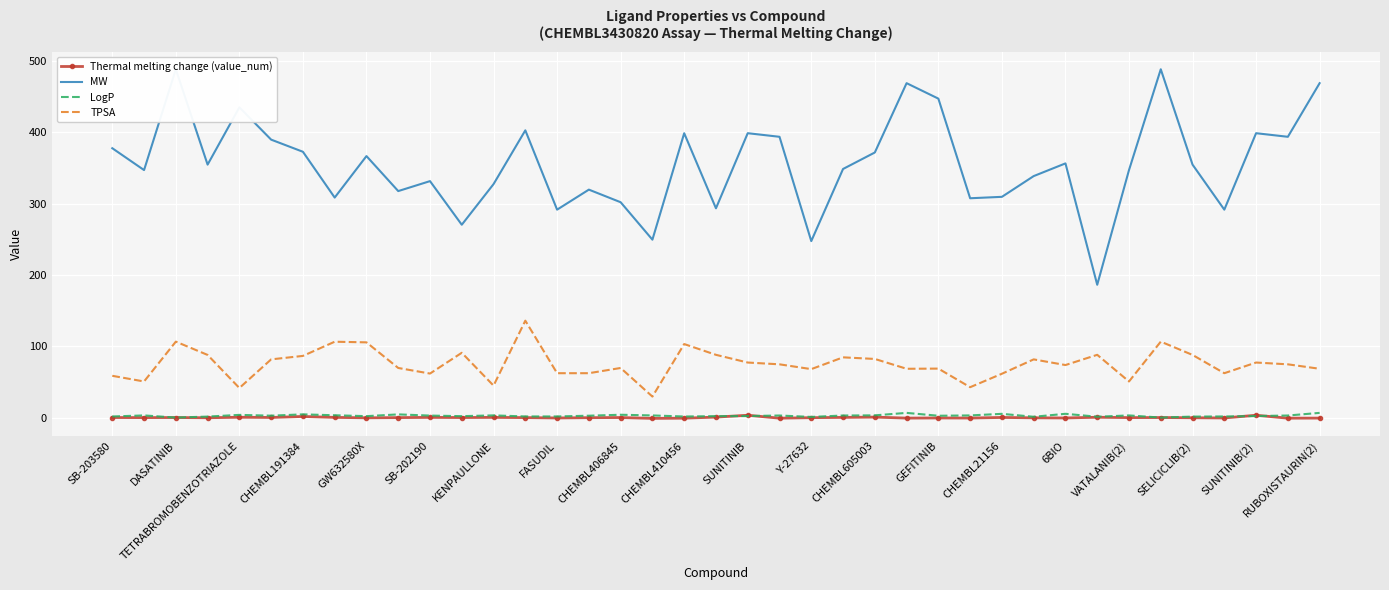

What is the smallest value displayed?

-1.0